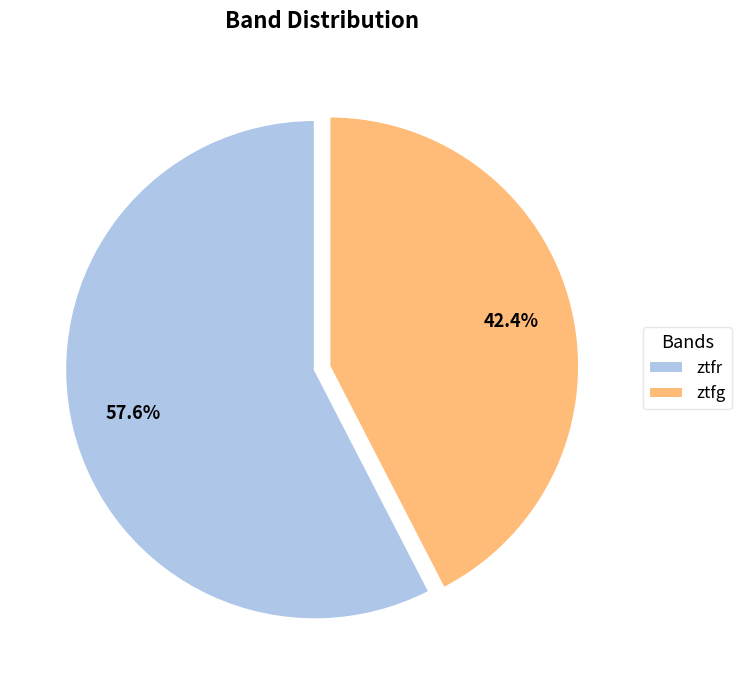

How many segments does this pie chart have?

2